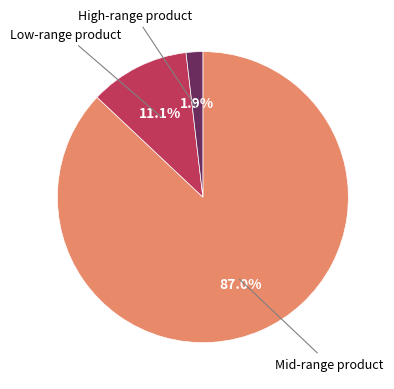

Does any single category account for the majority?

Yes